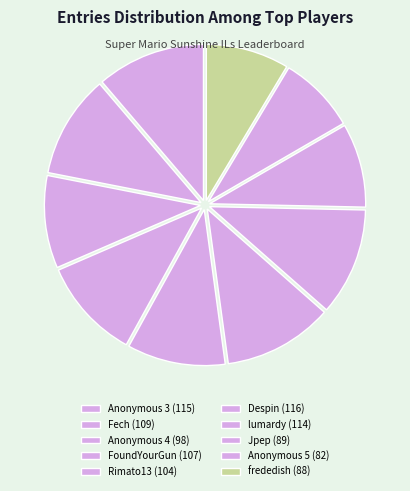

Does Anonymous 3 account for over 50% of the chart?

No